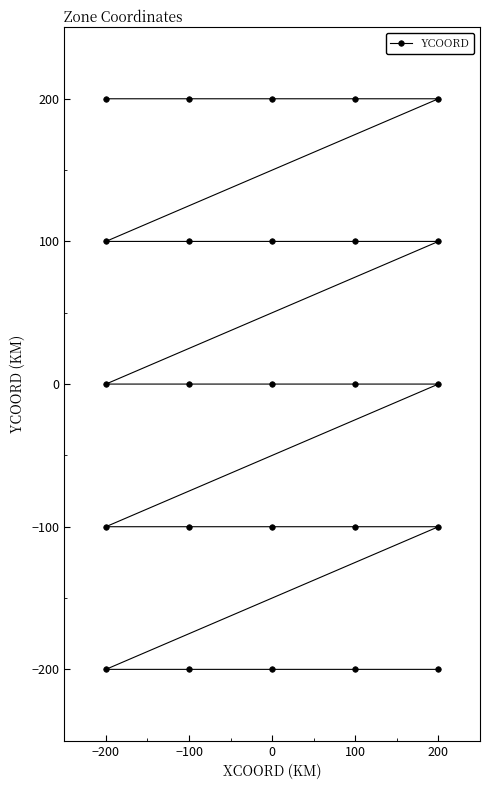

What is the smallest value displayed?

-200